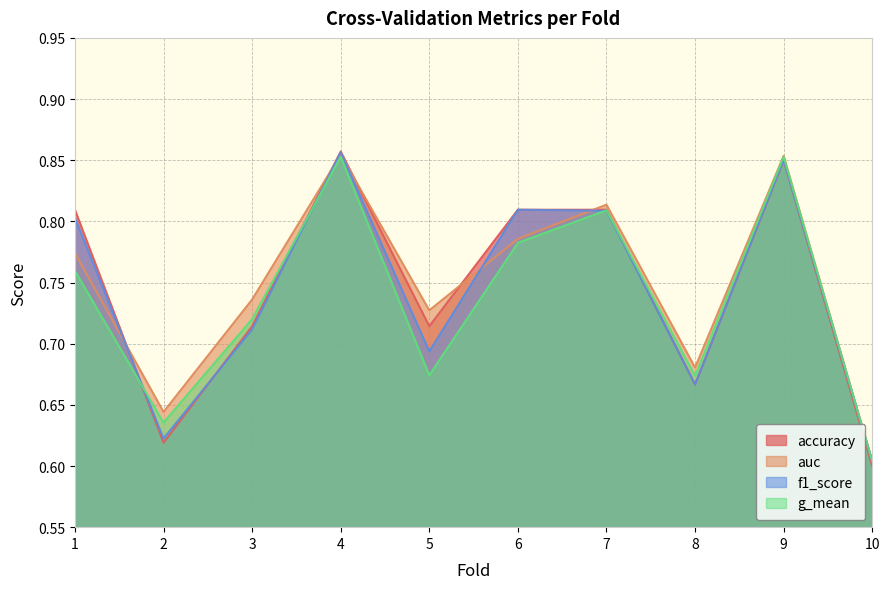

What is the difference between the accuracy values at 7 and 2?

0.2